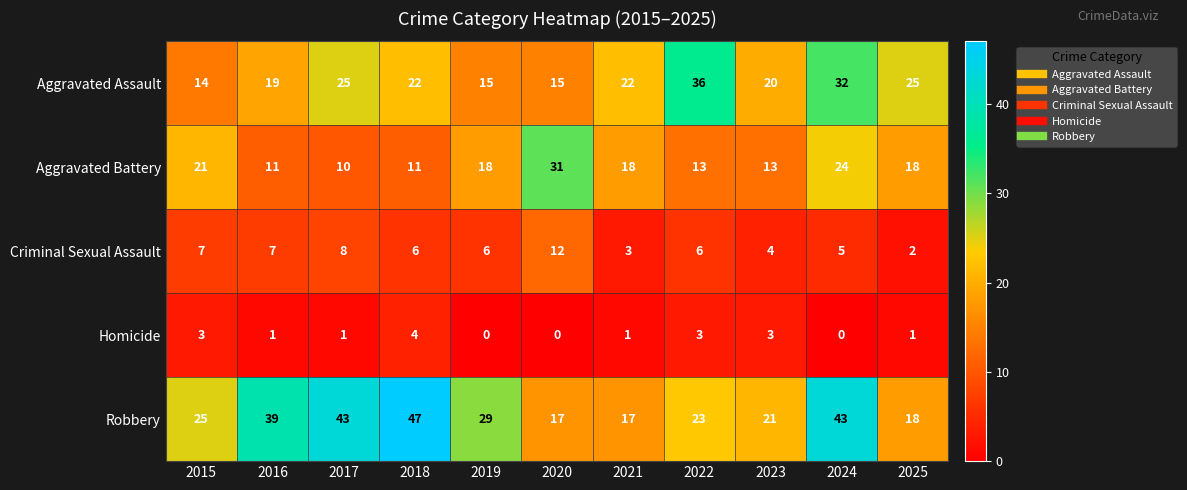

List the series in order of their peak value, highest first.

Robbery, Aggravated Assault, Aggravated Battery, Criminal Sexual Assault, Homicide